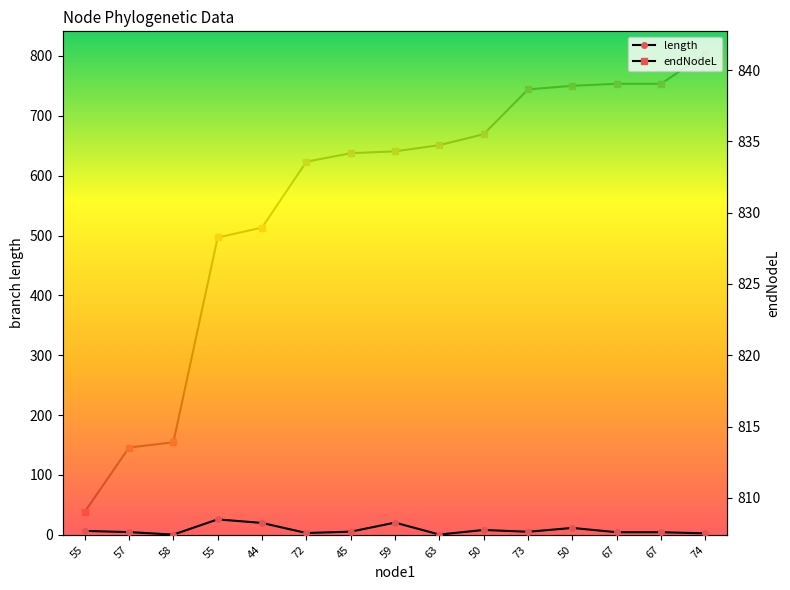

True or false: length and endNodeL intersect in this chart.

False